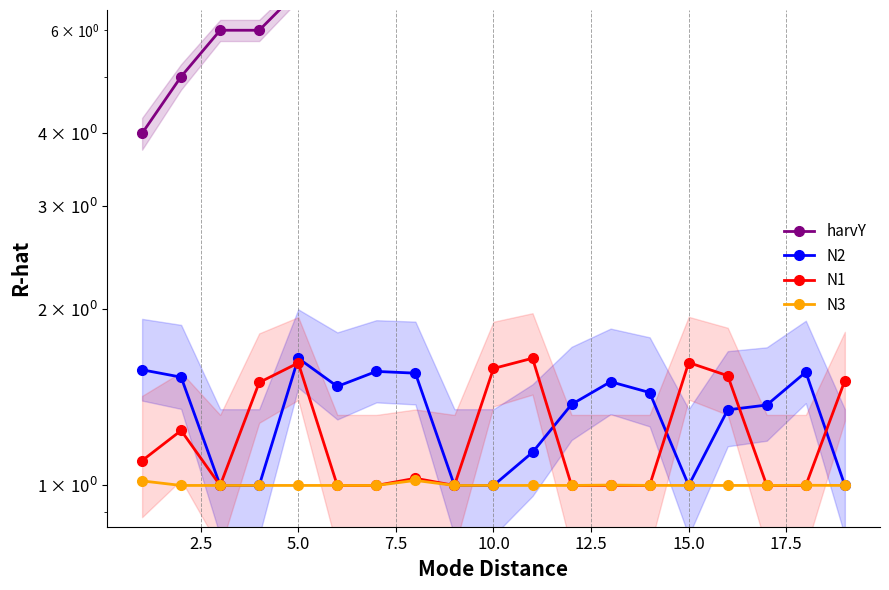

Which series ends up on top after the final intersection of N3 and N1?

N1